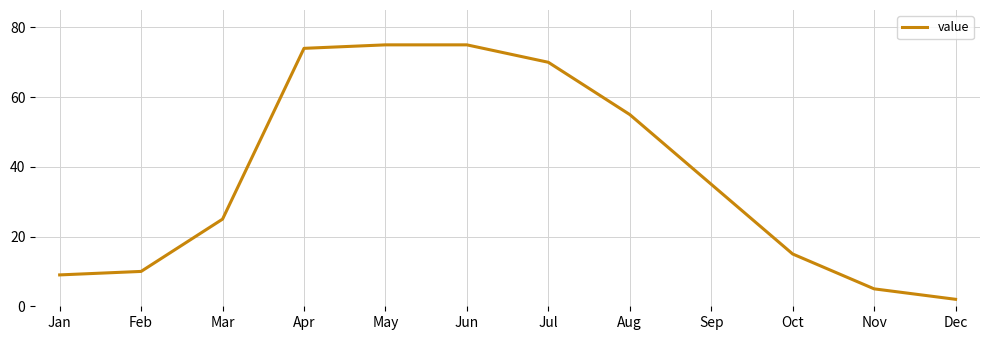

What is the difference between the values at Jul and Jan?

61